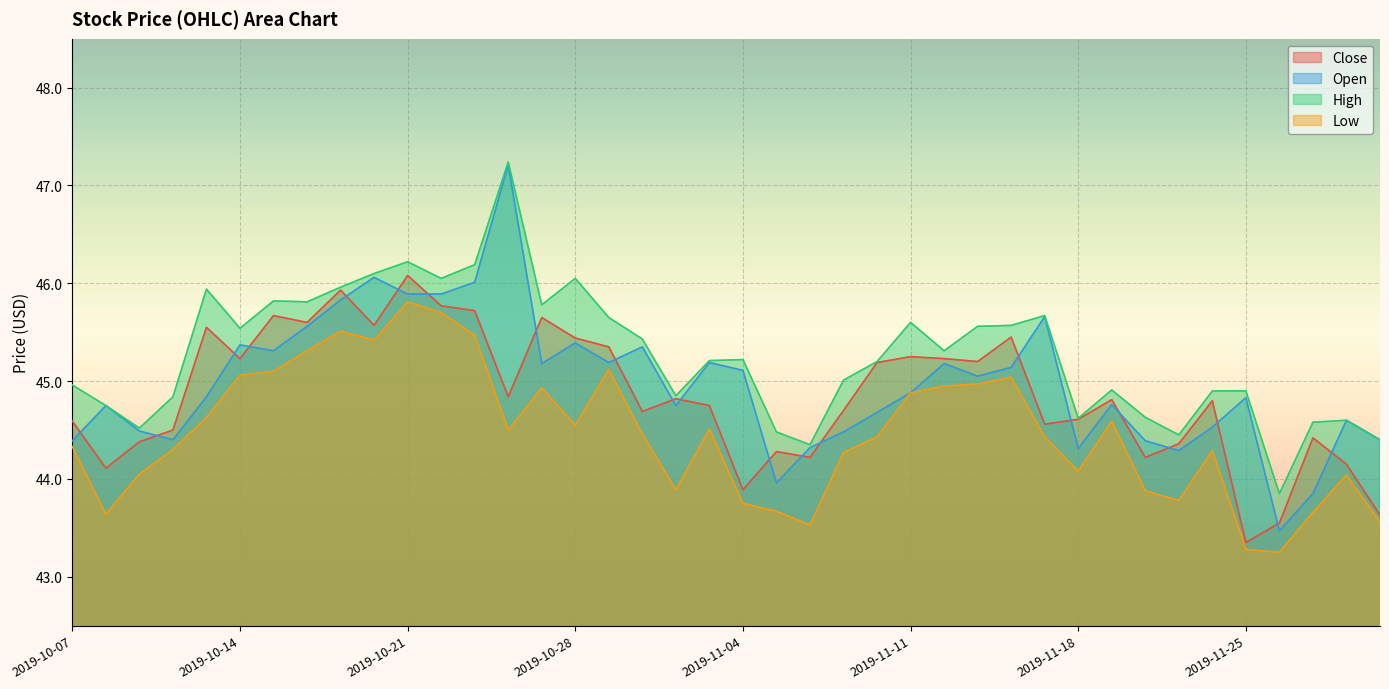

What are all the series names shown in the legend?

Close, Open, High, Low